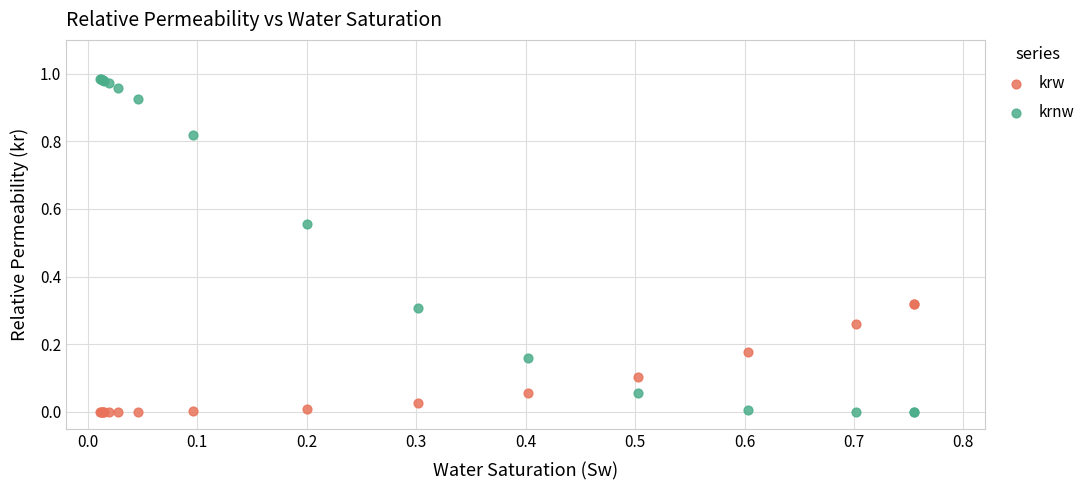

Which series reaches the maximum Y coordinate?

krnw